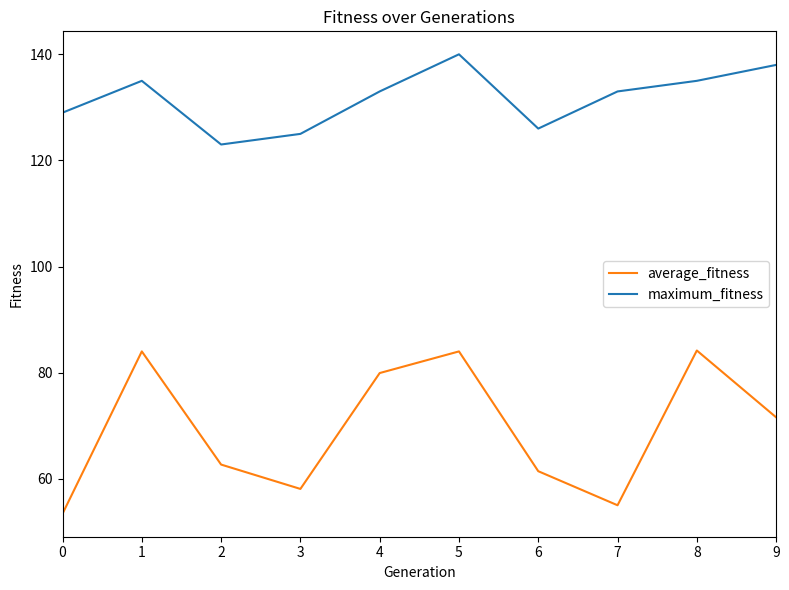

The value of average_fitness at 8 is 84.2. True or false?

True